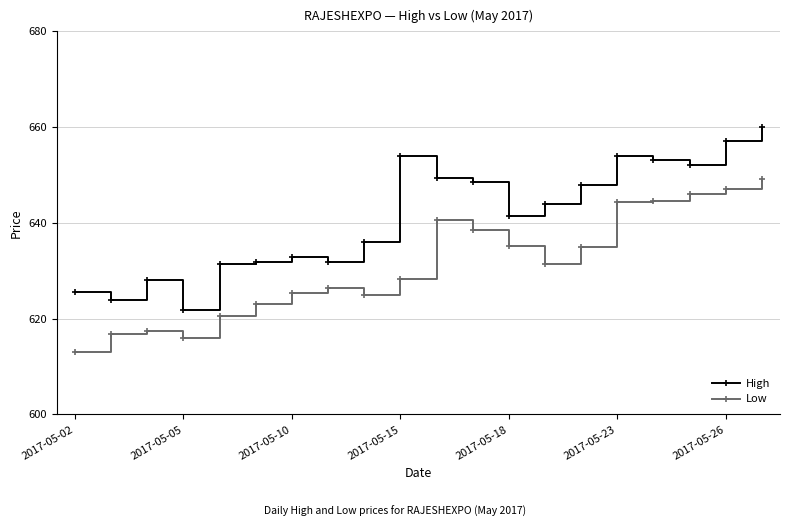

What is the sum of all Low values?

12623.4